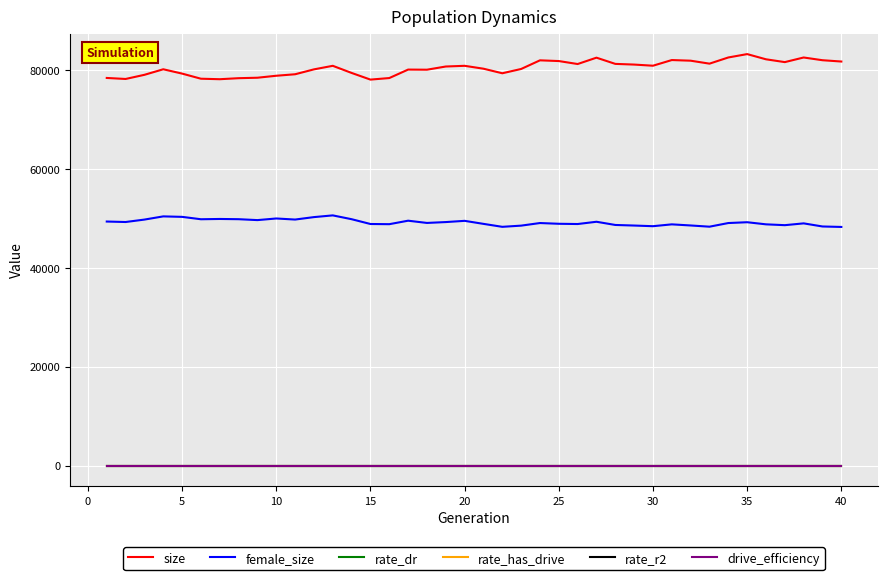

What is the greatest value displayed?

83223.0